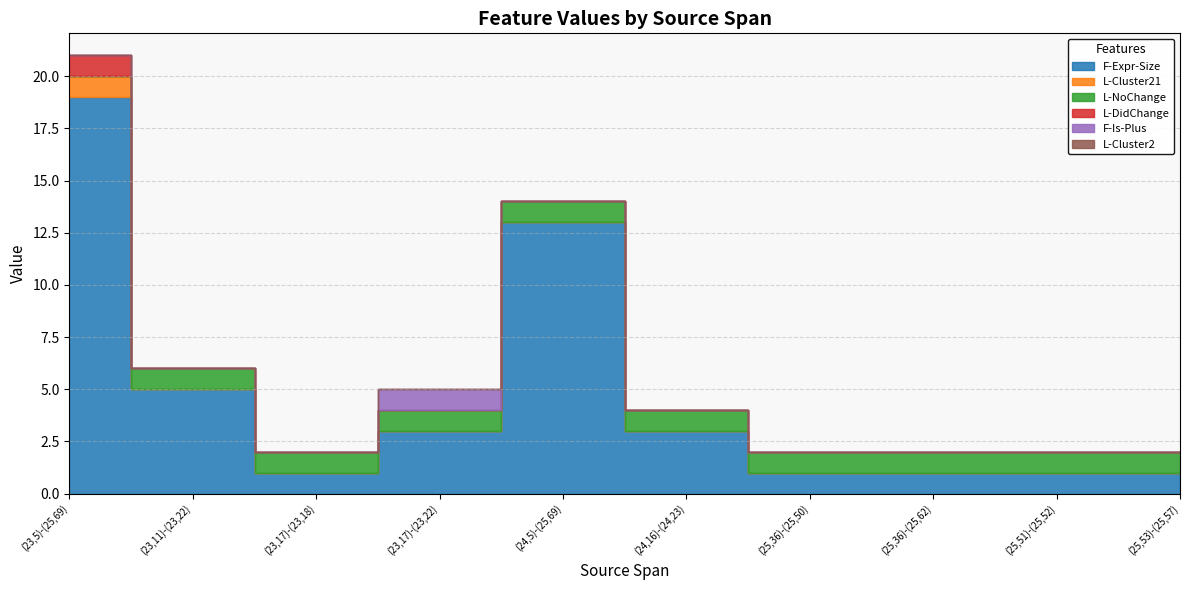

Which label corresponds to the largest value in the chart?

(23,5)-(25,69)